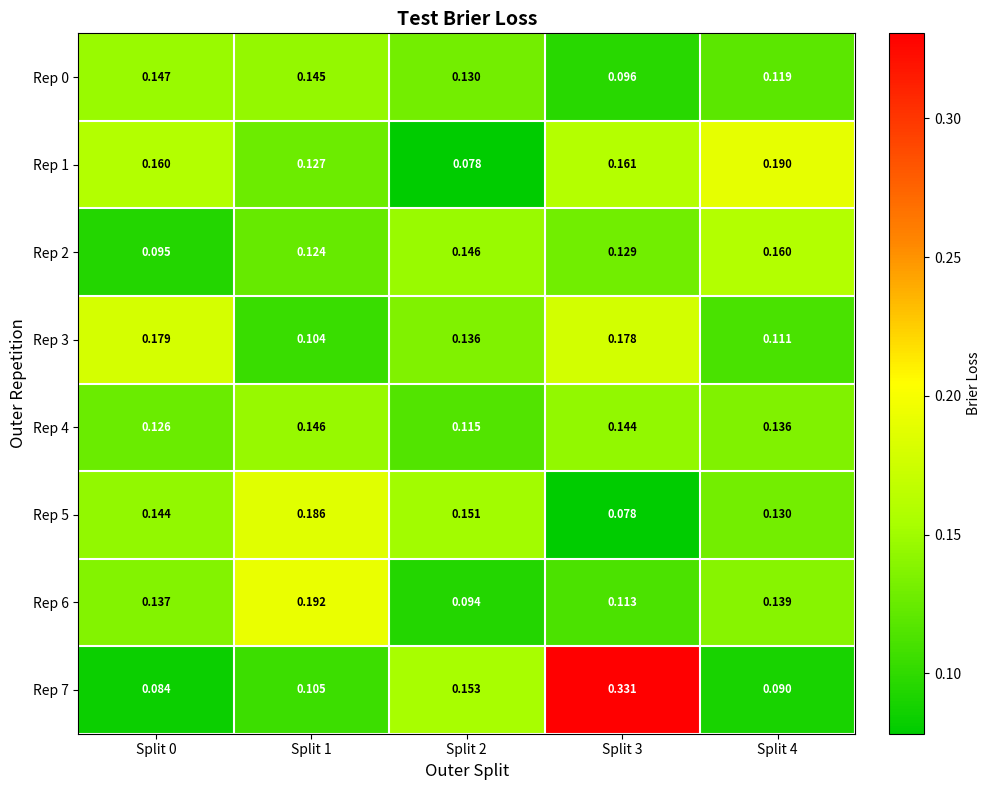

Is the value of Rep 1 at Split 1 greater than the value of Rep 2 at Split 4?

No